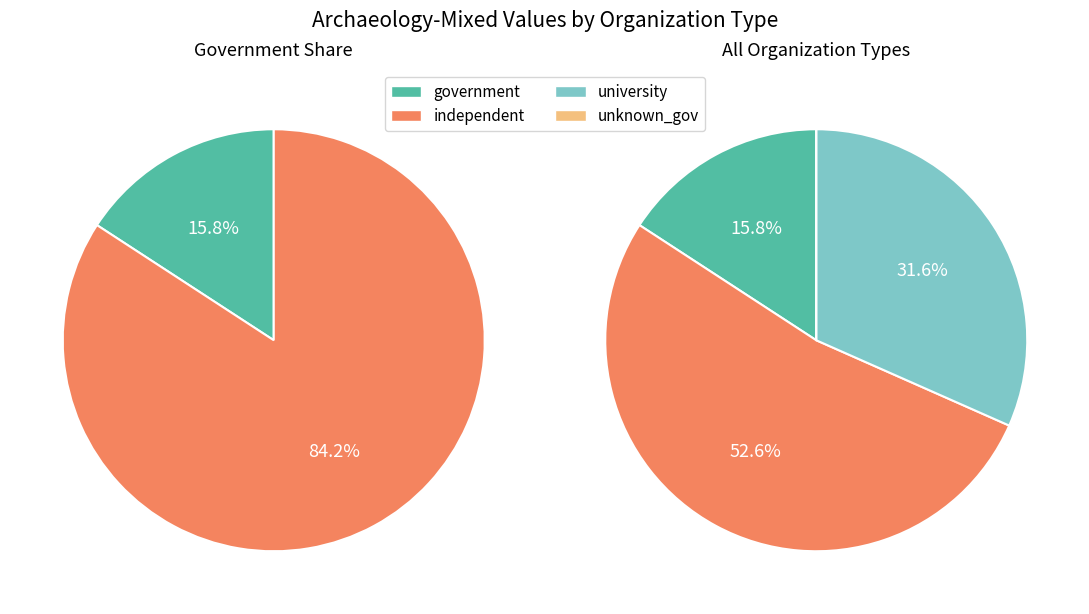

To the nearest percent, what percentage of the pie is university?

32%